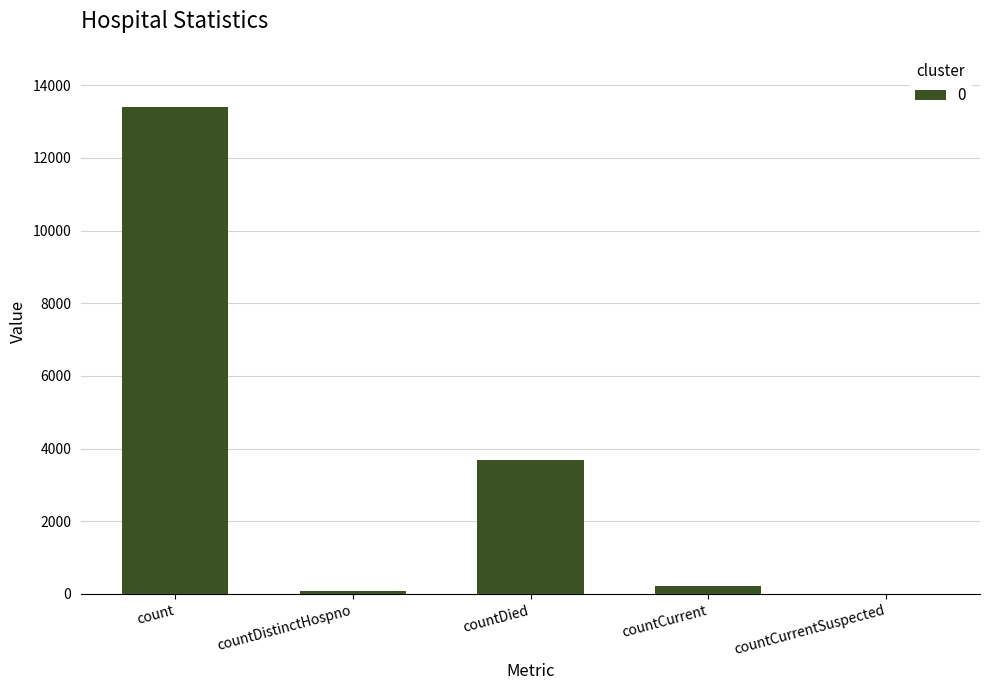

At which category does the chart reach its peak across all series?

count